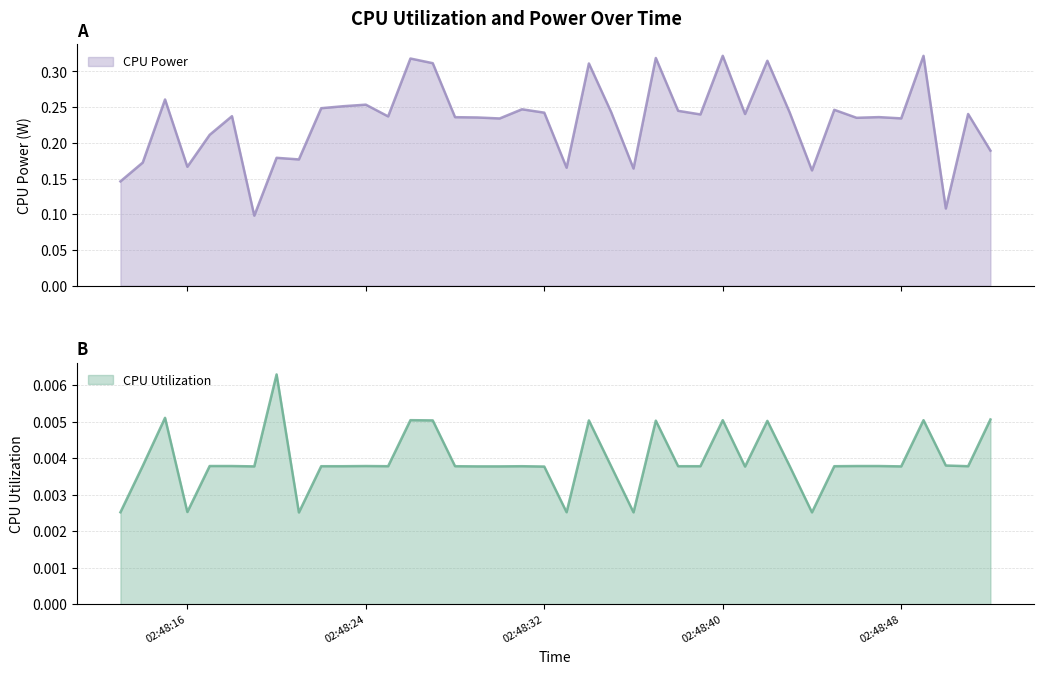

At which category is the sum across all series the highest?

02:48:40